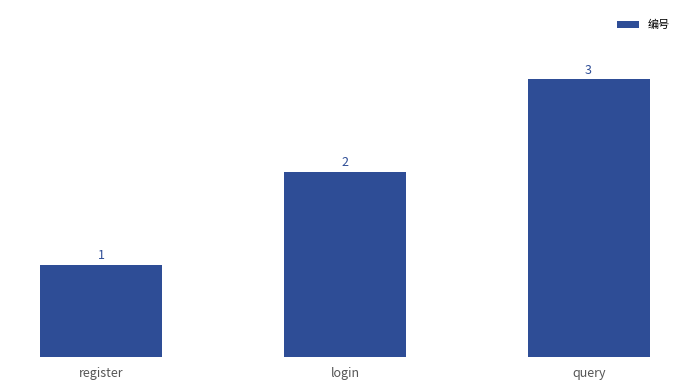

List the labels in order of value, largest first.

query, login, register